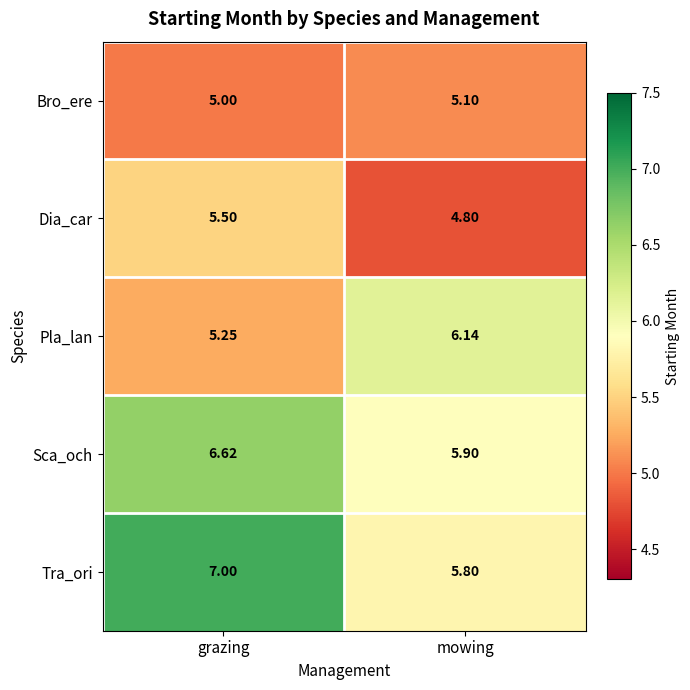

Which category has the highest value in the Sca_och series?

grazing